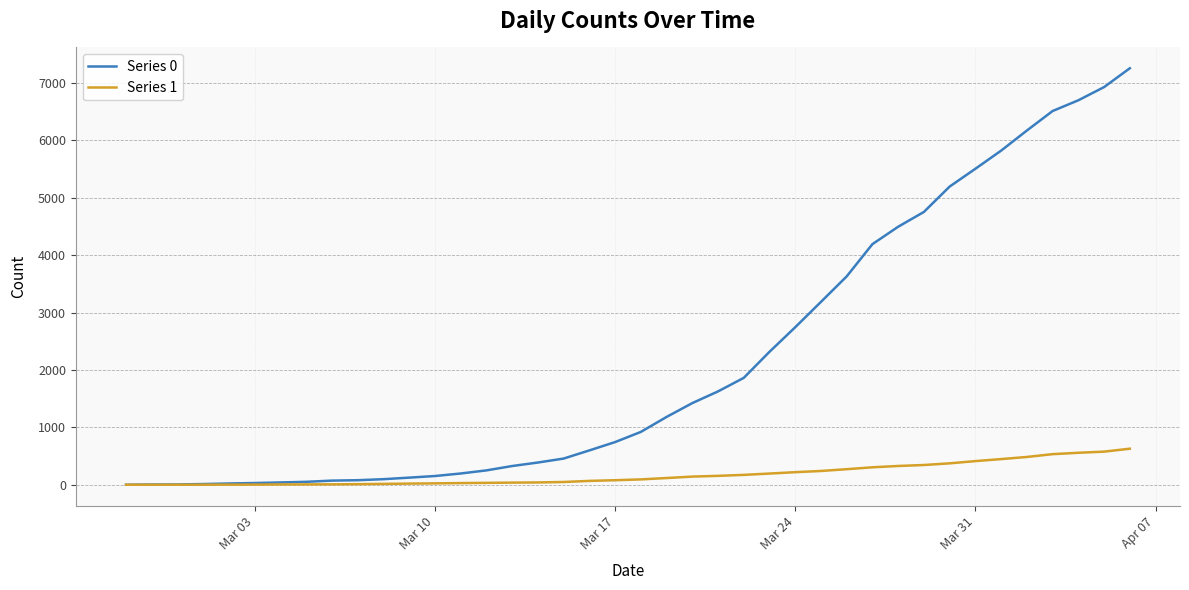

Rank the series by their average value, from highest to lowest.

Series 0, Series 1